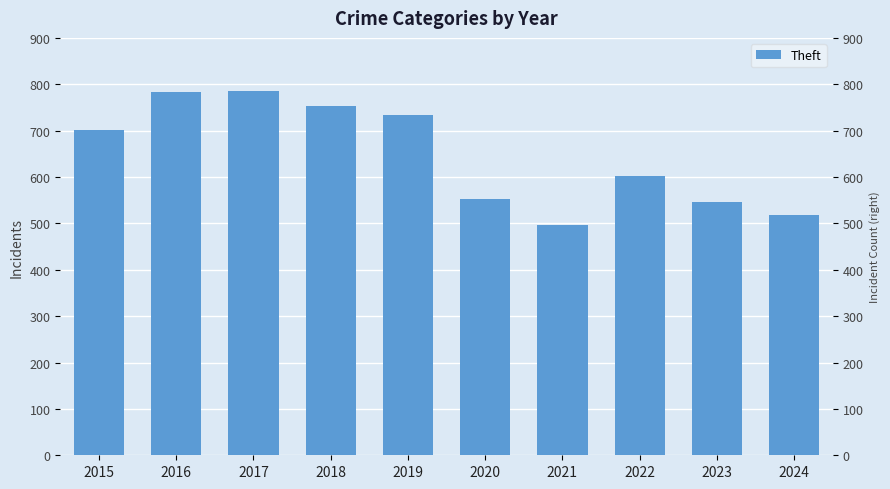

Which has a higher value, 2016 or 2015?

2016